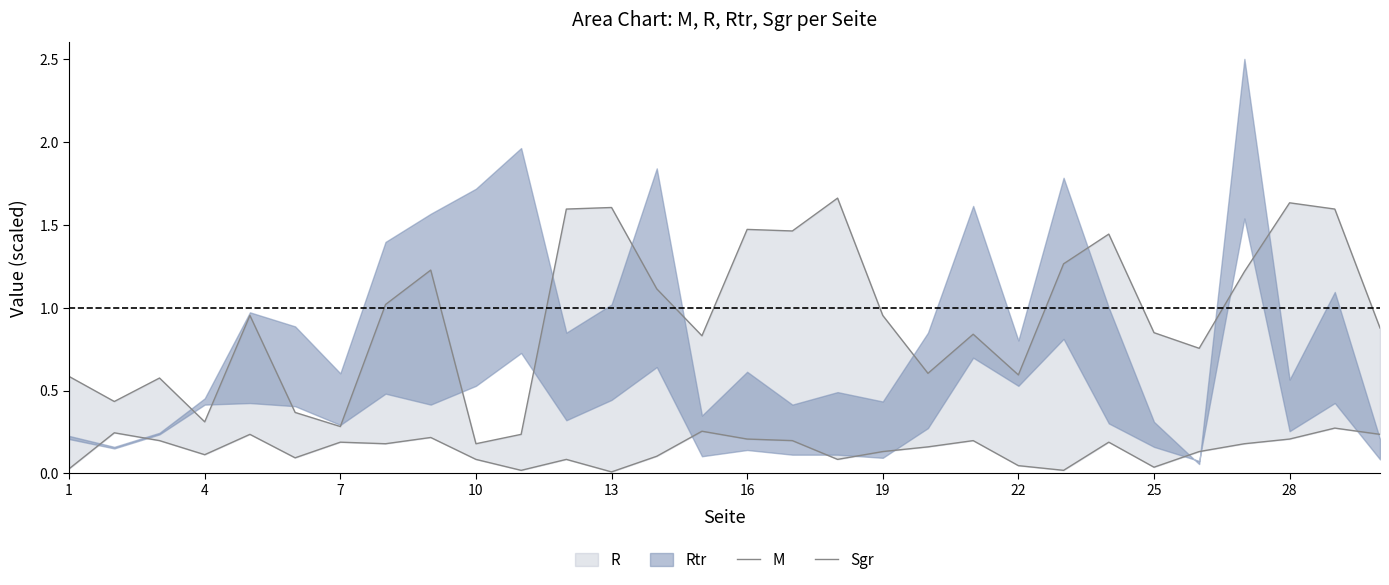

Reading right to left, extract all data points from this chart.

M: 0.9	1.6	1.6	1.2	0.8	0.8	1.4	1.3	0.6	0.8	0.6	1.0	1.7	1.5	1.5	0.8	1.1	1.6	1.6	0.2	0.2	1.2	1.0	0.3	0.4	1.0	0.3	0.6	0.4	0.6
Sgr: 0.2	0.3	0.2	0.2	0.1	0.0	0.2	0.0	0.0	0.2	0.2	0.1	0.1	0.2	0.2	0.3	0.1	0.0	0.1	0.0	0.1	0.2	0.2	0.2	0.1	0.2	0.1	0.2	0.2	0.0